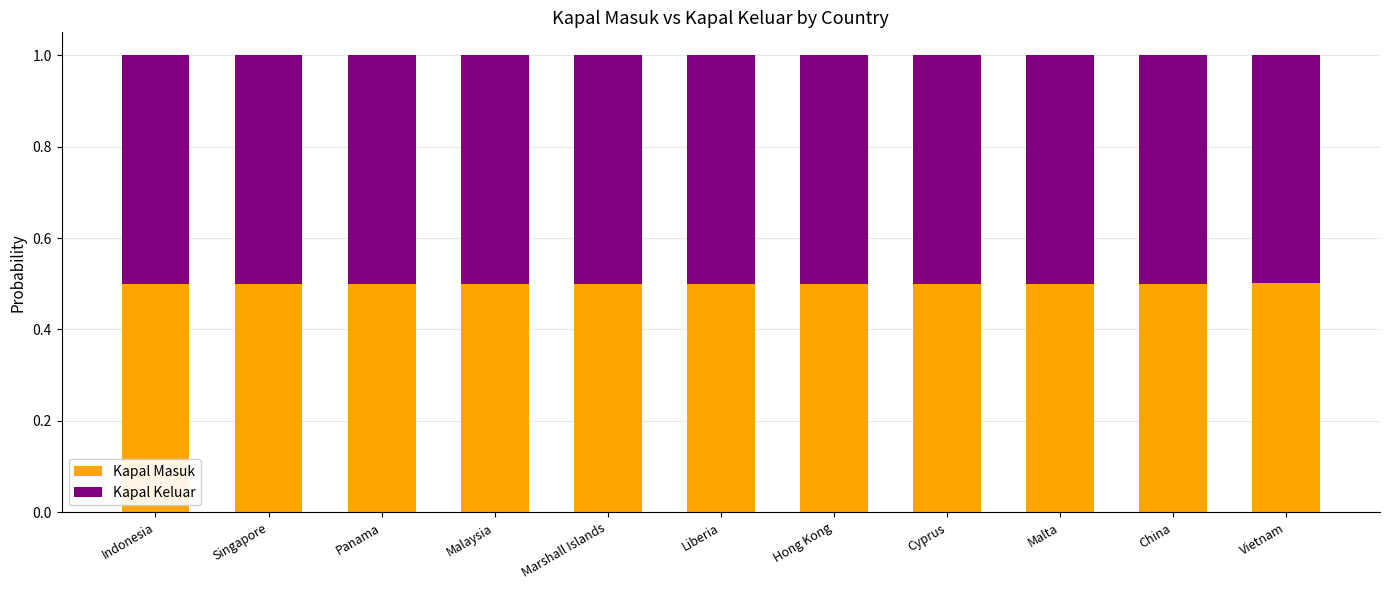

What is the average value of the Kapal Masuk series?

0.5